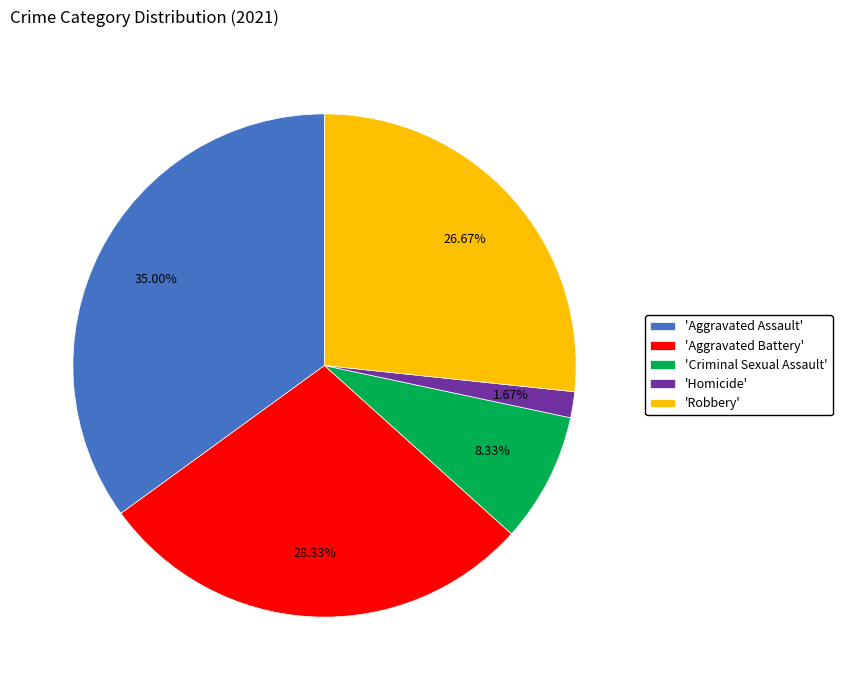

Does 'Aggravated Assault' account for over 50% of the chart?

No